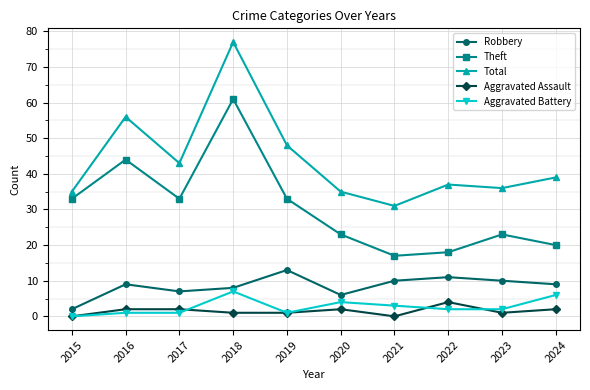

What is the difference between the highest and lowest values at 2016?

55